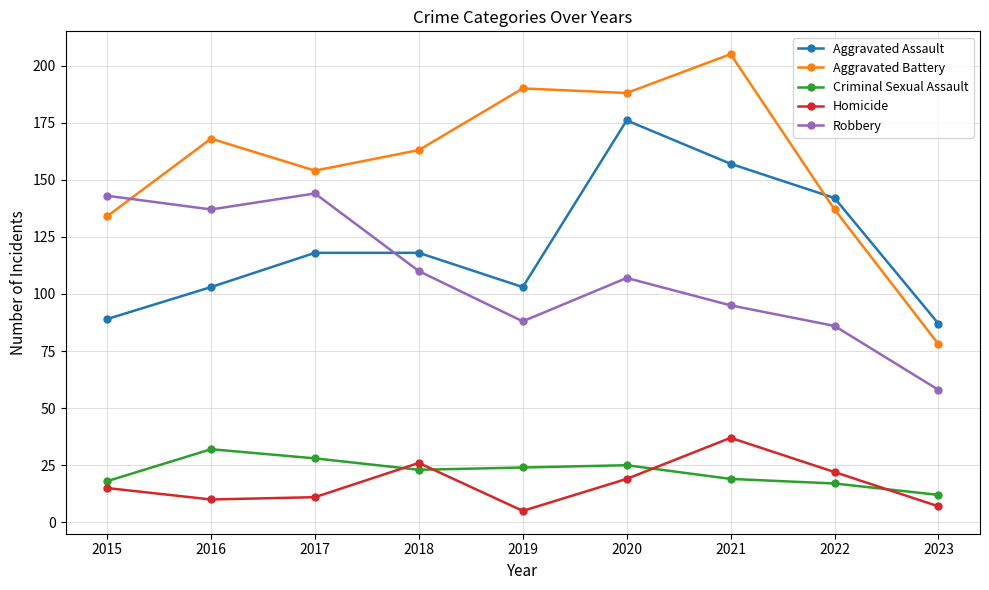

What is the value of the Homicide point at the 7th from the left?

37